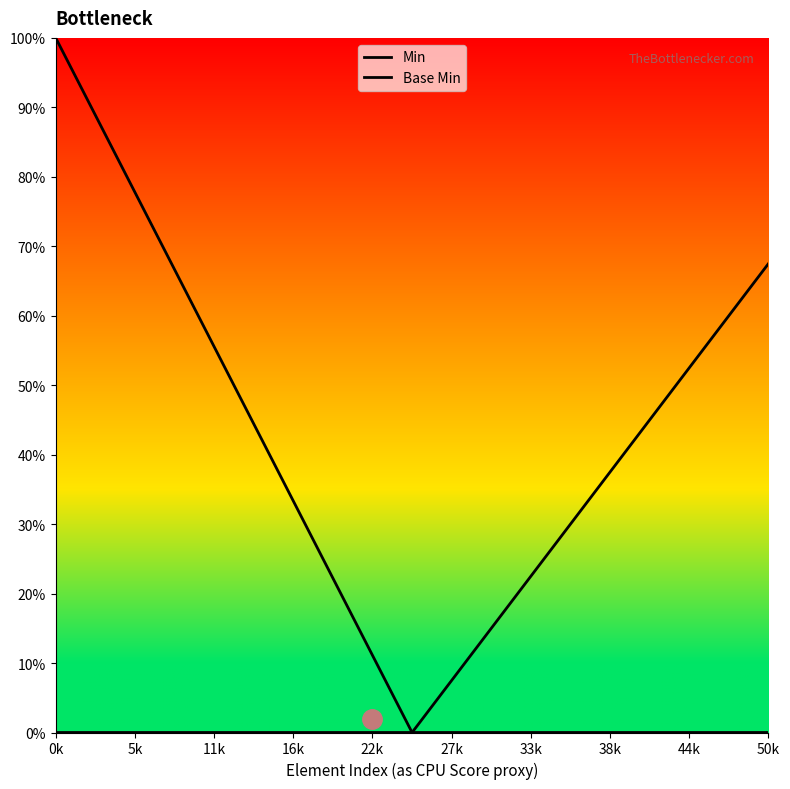

Rank the series by their average value, from lowest to highest.

Base Min, Min